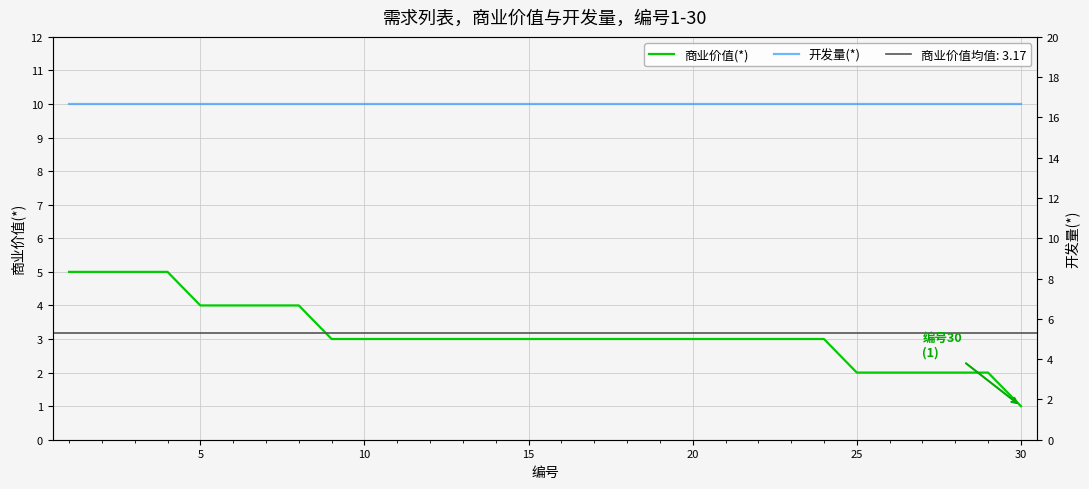

True or false: 开发量(*) and 商业价值(*) cross at least once.

False